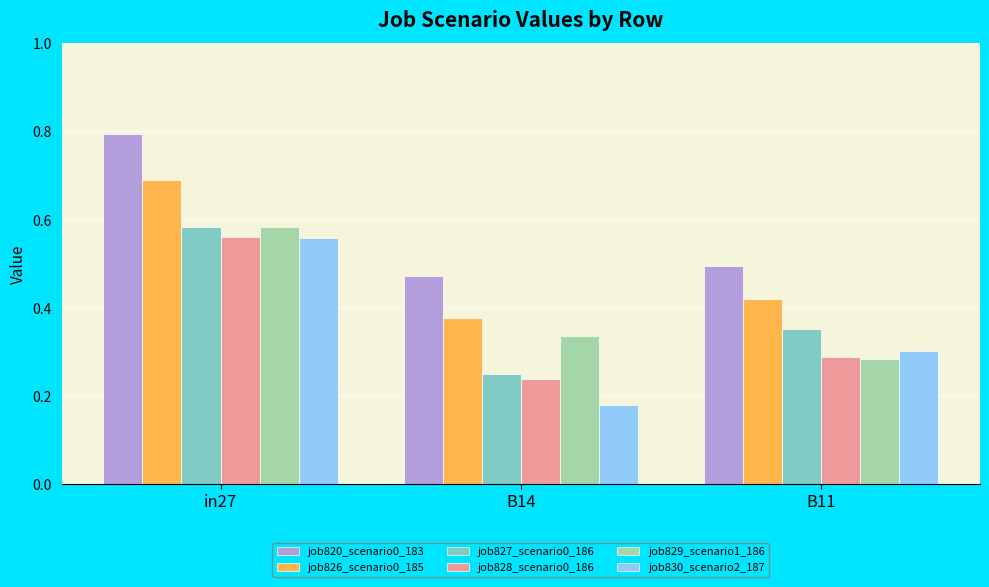

At which category does the chart reach its minimum across all series?

B14